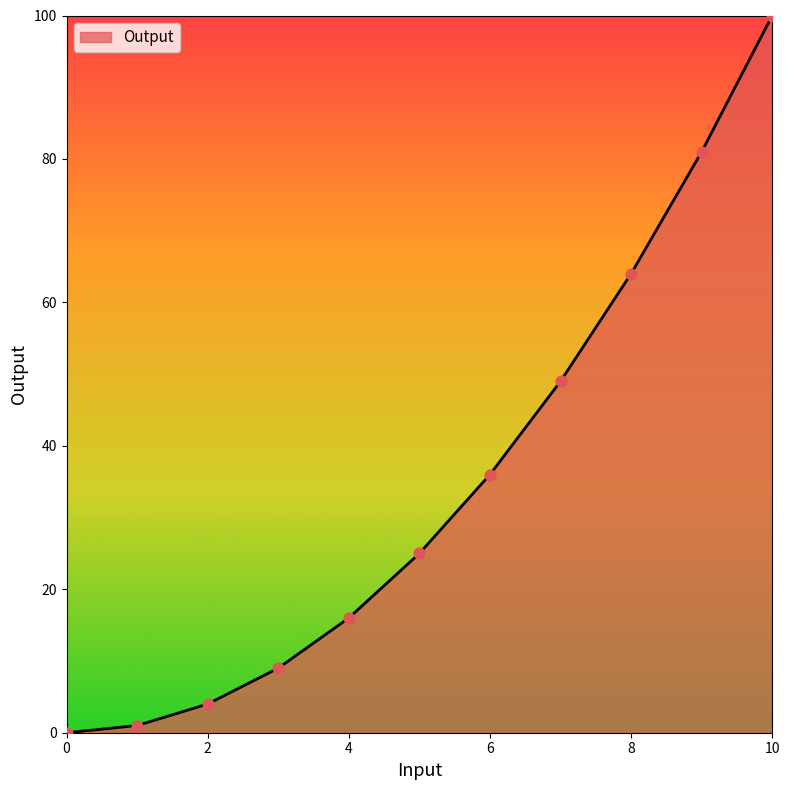

What is the greatest value displayed?

100